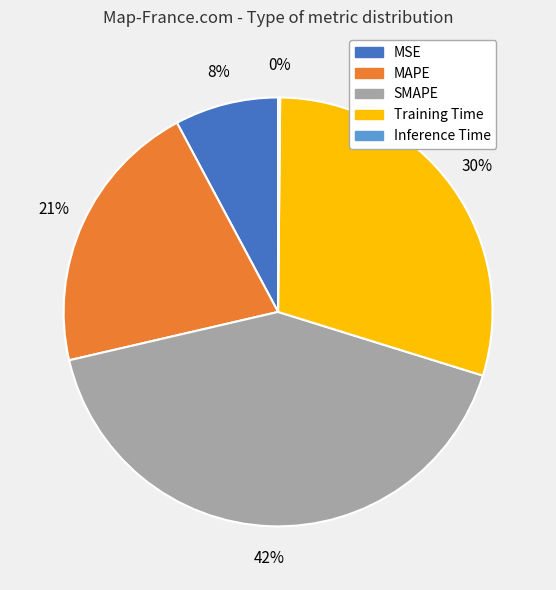

Is it true that SMAPE is 29% of the pie?

False